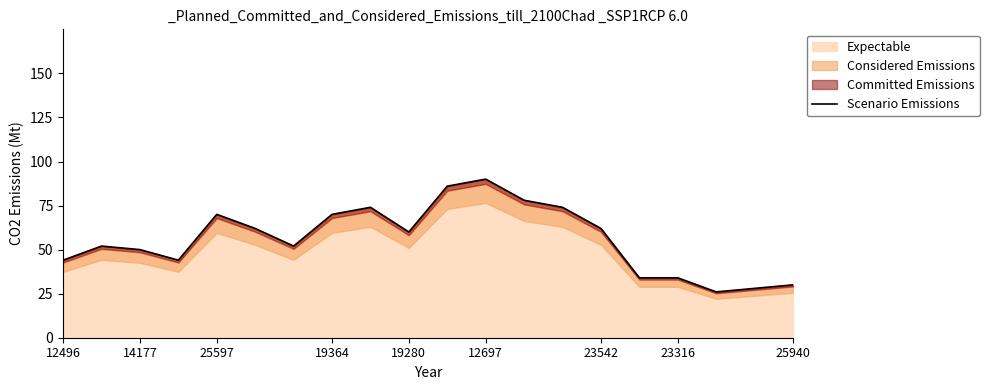

At which label does Expectable reach its peak?

12697